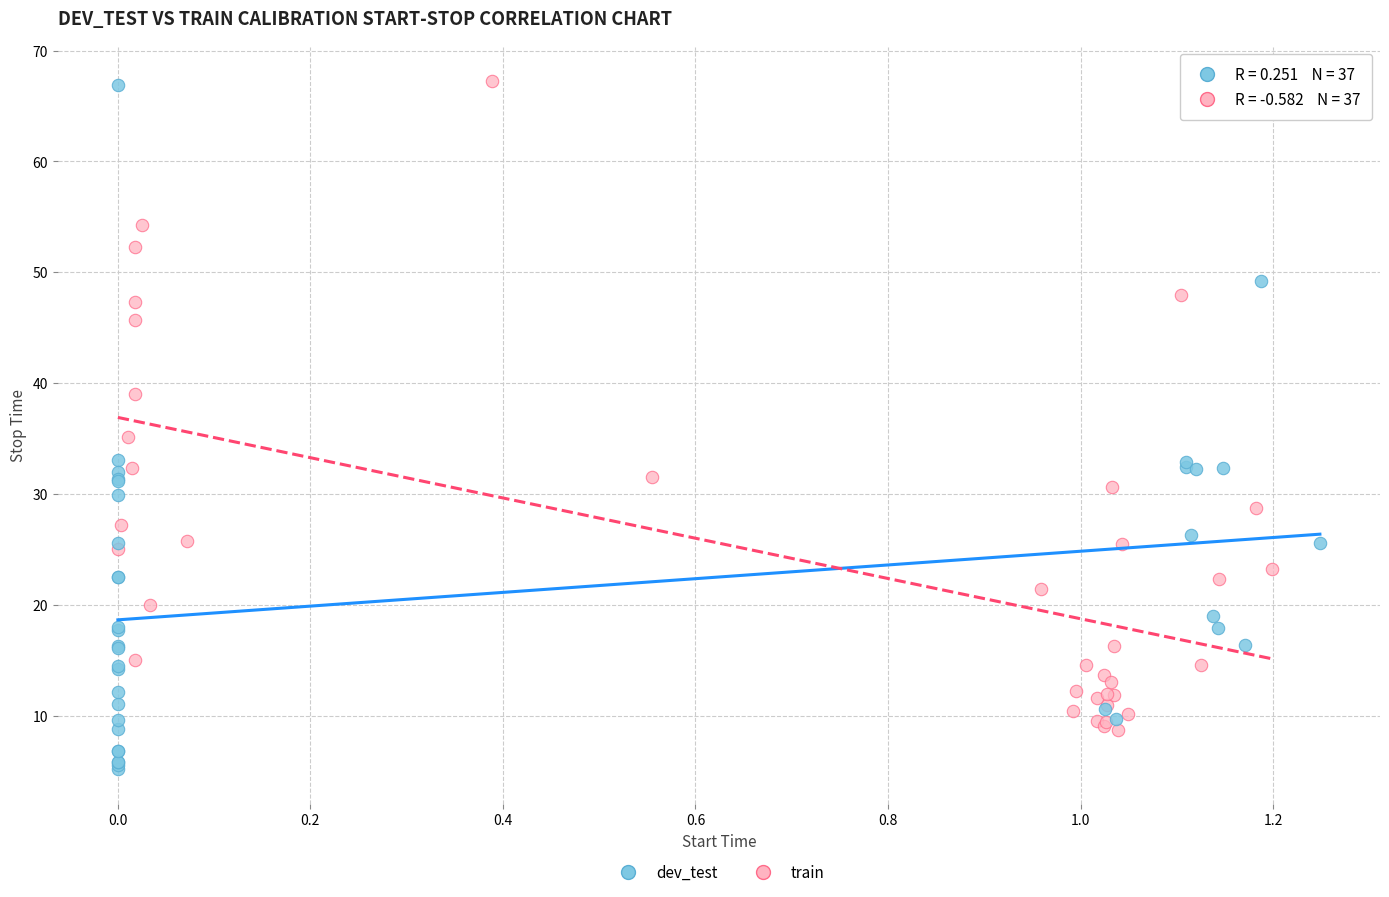

Which series has the widest spread of Y values?

dev_test